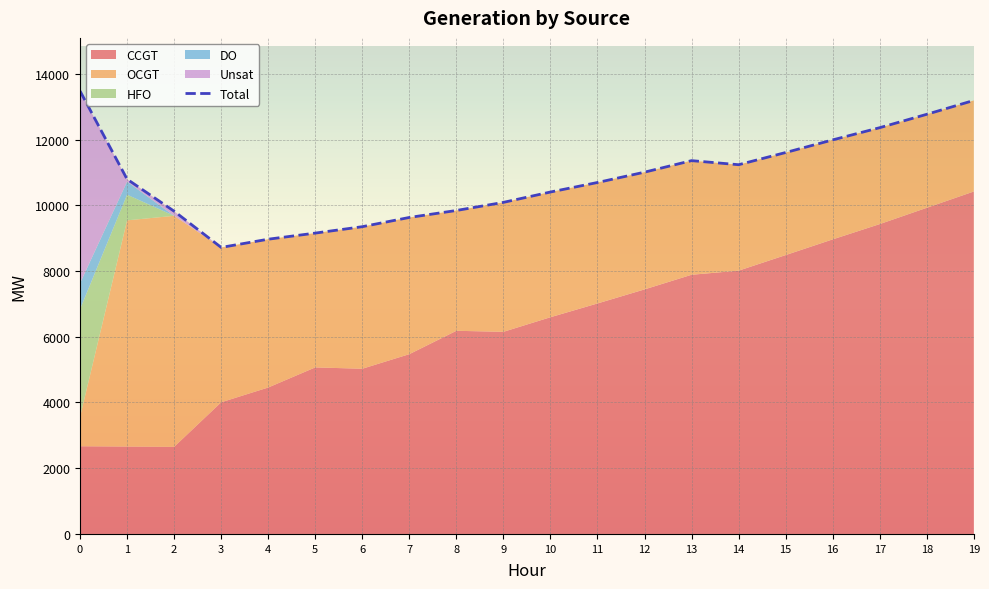

True or false: there are more than 0 points higher than both neighbors.

True